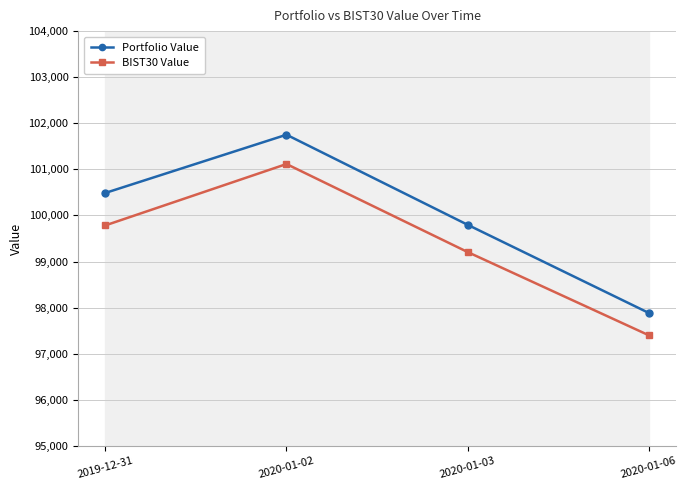

What are all the series names shown in the legend?

Portfolio Value, BIST30 Value